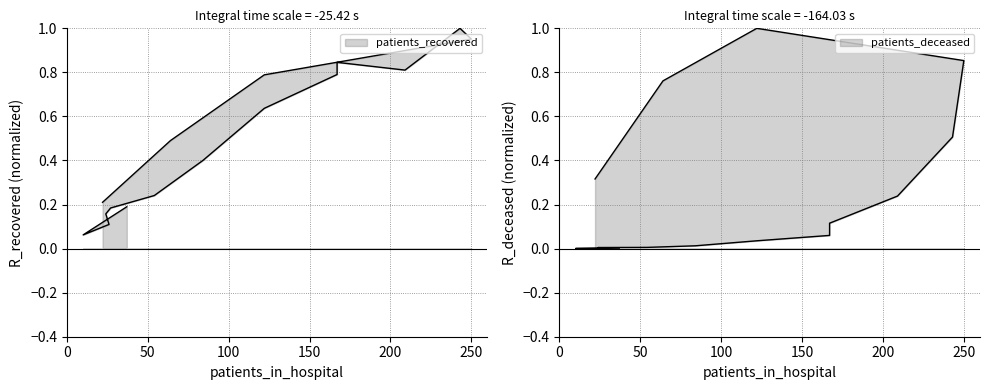

Where is the first local minimum for patients_deceased?

20-24